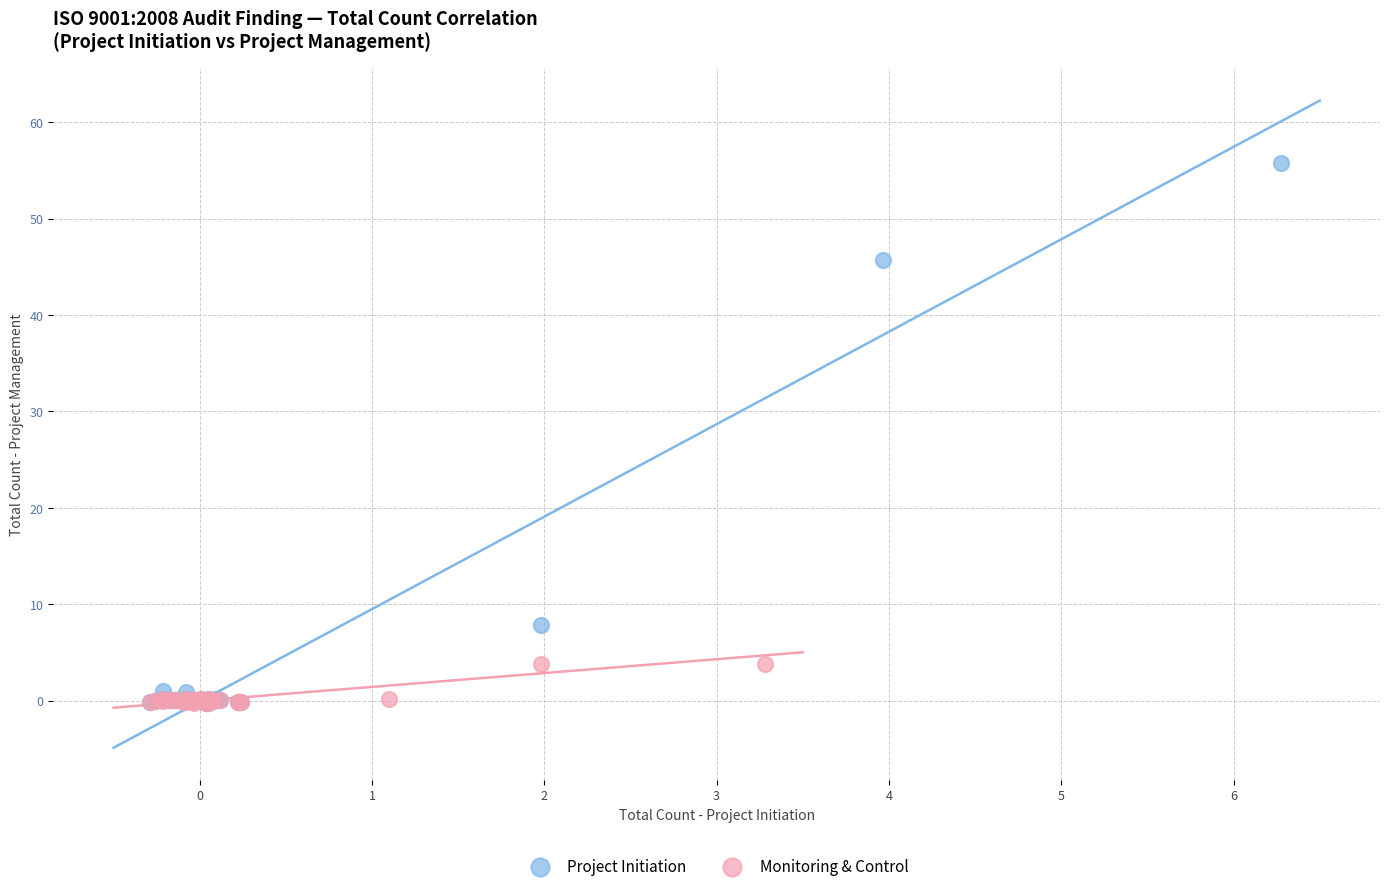

Which series has the widest spread of Y values?

Project Initiation